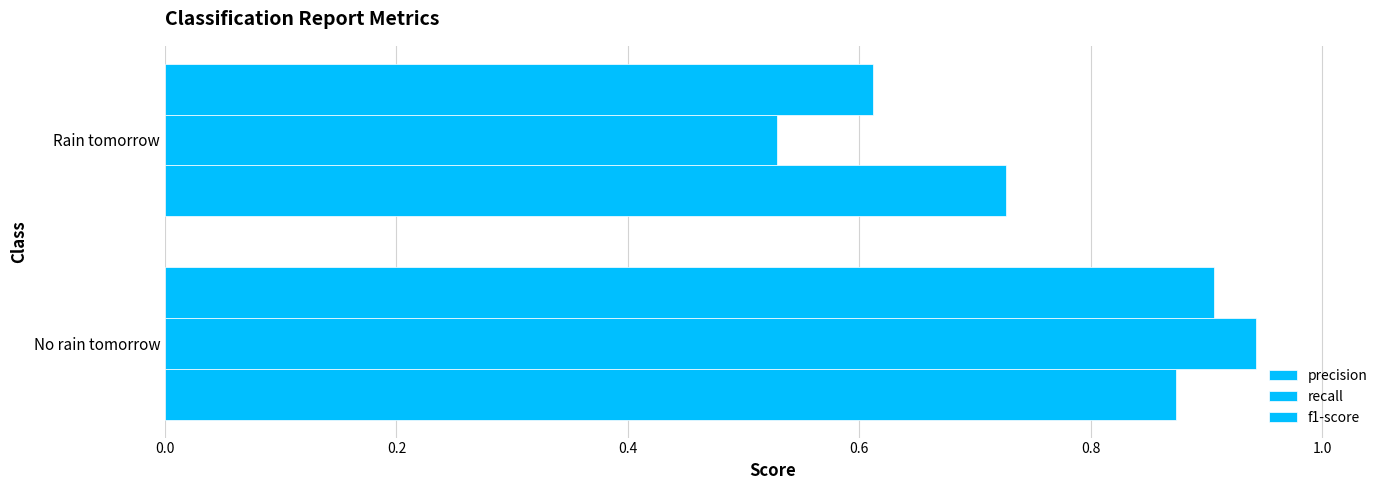

How many series are shown in this chart?

3